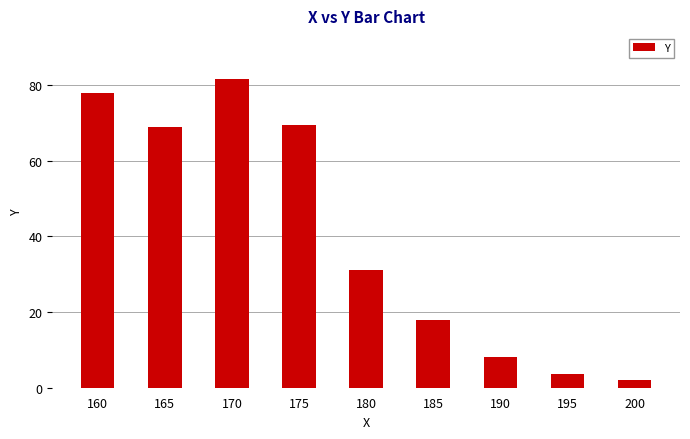

What is the minimum value shown in the chart?

1.9